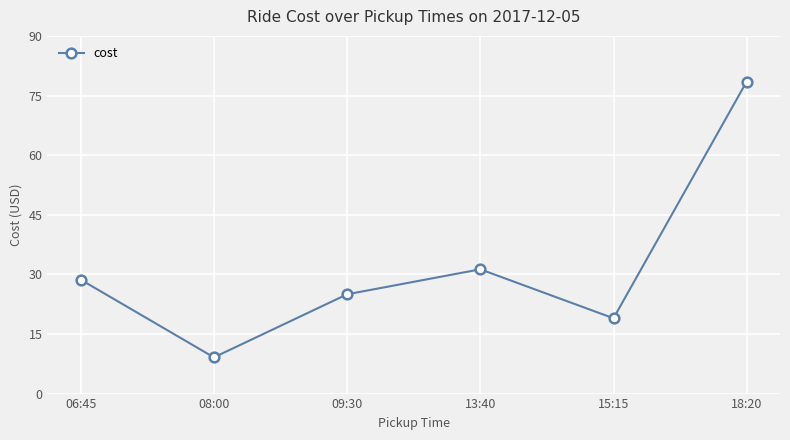

What is the greatest value displayed?

78.5